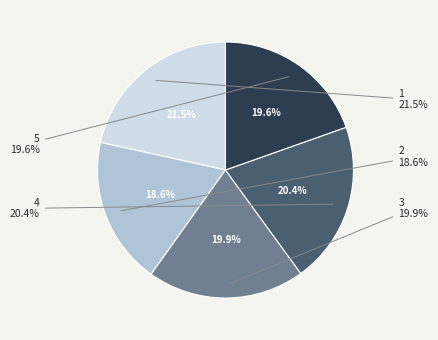

How many segments does this pie chart have?

5